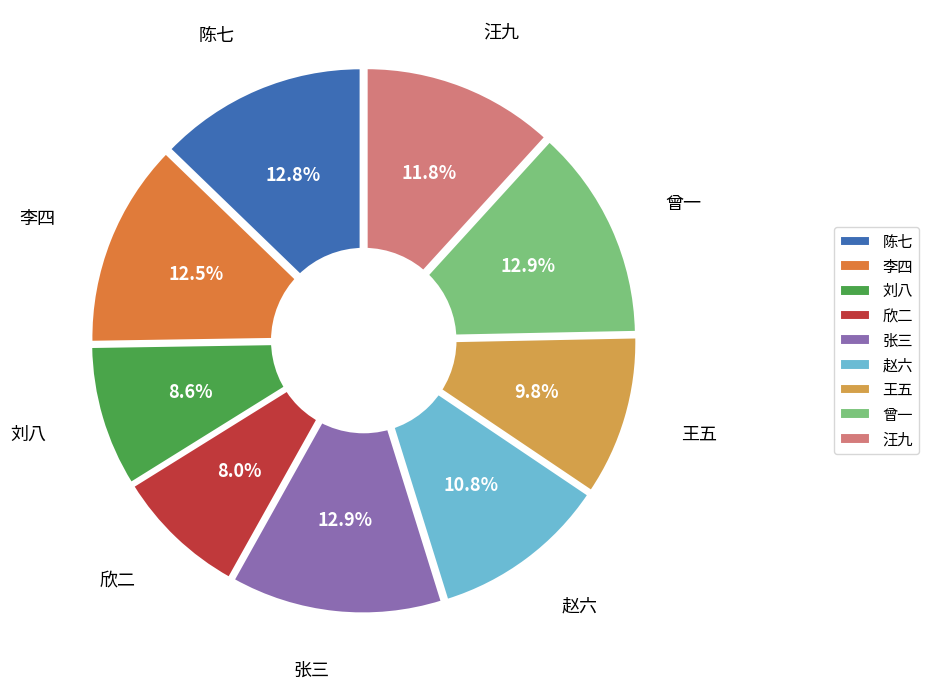

To the nearest percent, what is the difference between the 刘八 and 陈七 slice percentages?

4%